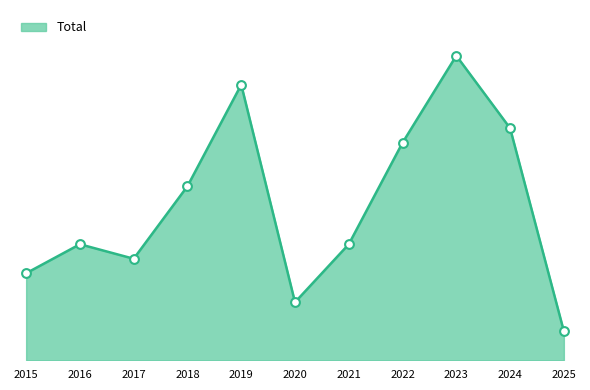

What is the ratio of the value at 2018 to the value at 2016?

1.5